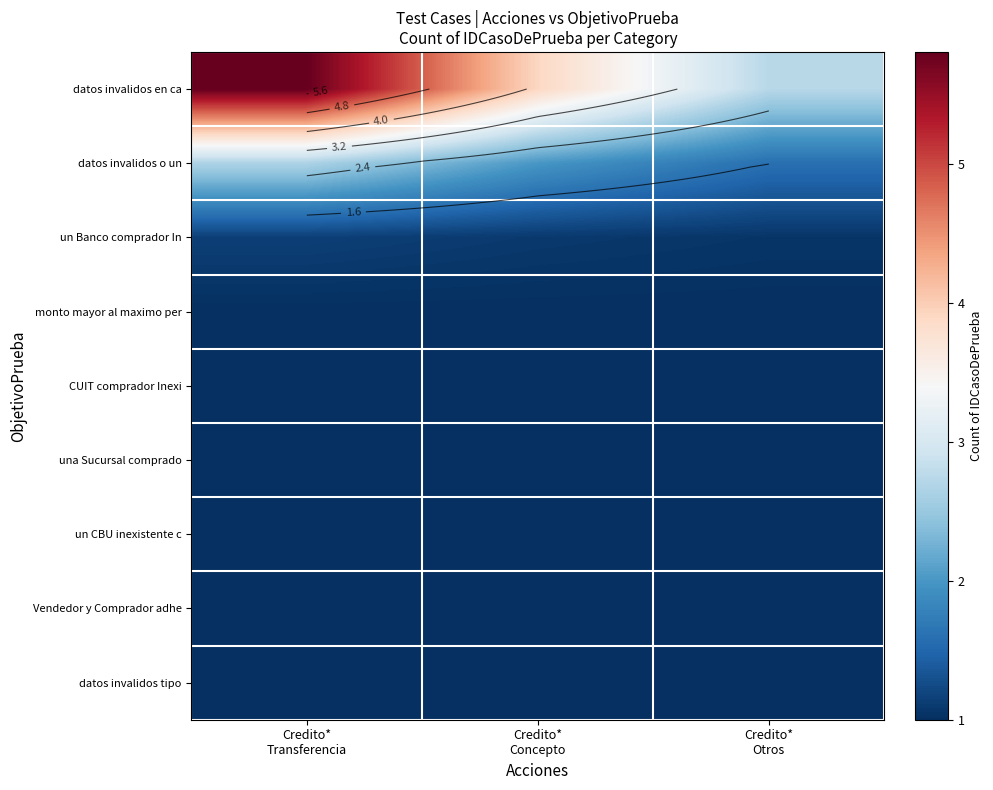

List the series in order of their peak value, highest first.

datos invalidos en ca, datos invalidos o un, un Banco comprador In, monto mayor al maximo per, CUIT comprador Inexi, una Sucursal comprado, un CBU inexistente c, Vendedor y Comprador adhe, datos invalidos tipo